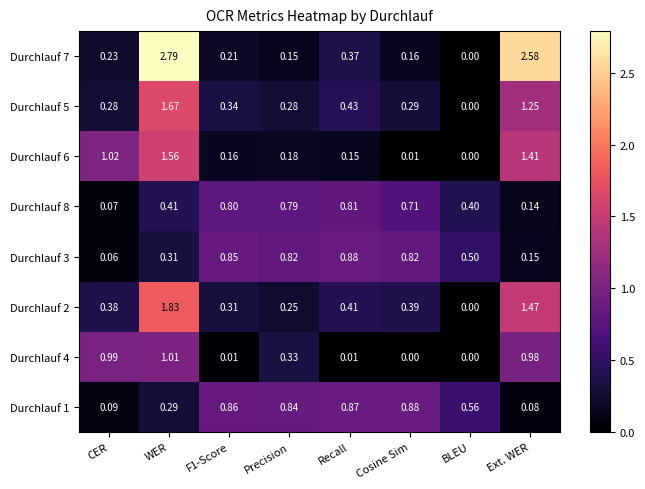

What is the difference between the highest and lowest values at Ext. WER?

2.5